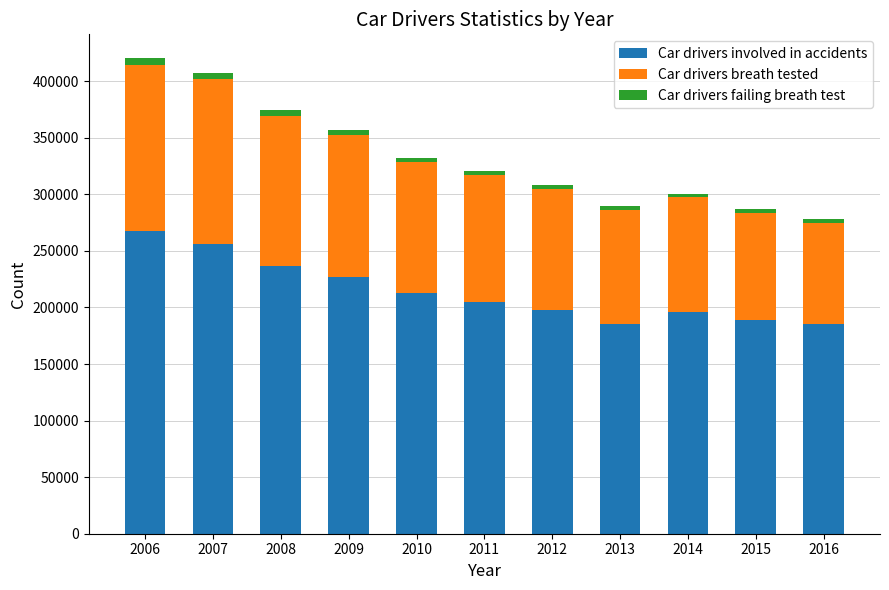

What is the minimum value for Car drivers involved in accidents?

185307